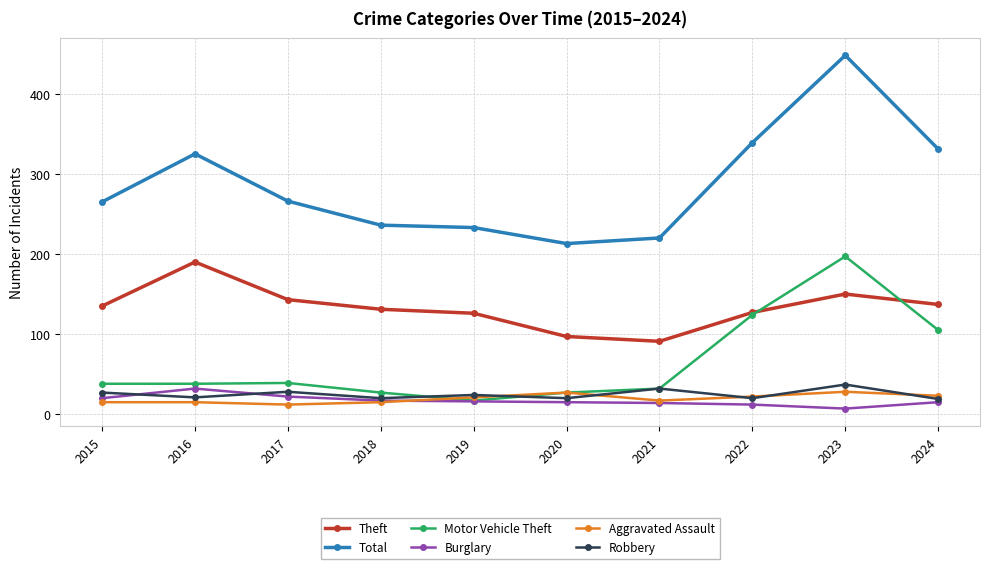

What value does the Total series have at 2015, to the nearest 5?

265